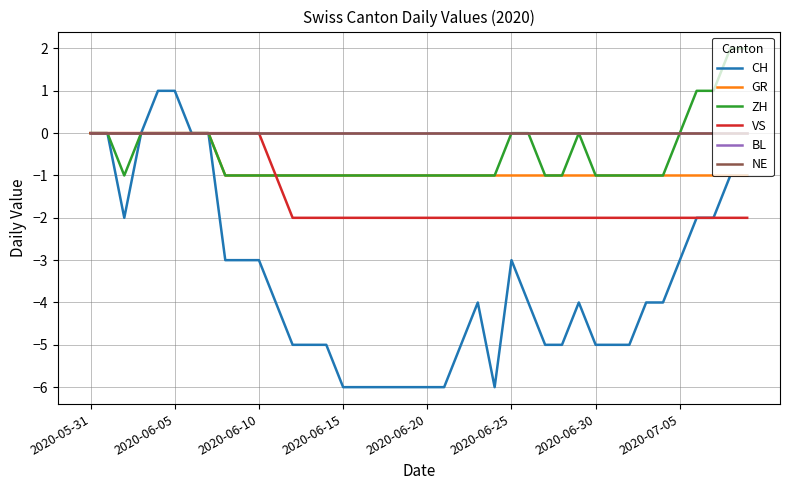

How many GR values are between -1 and 0?

40